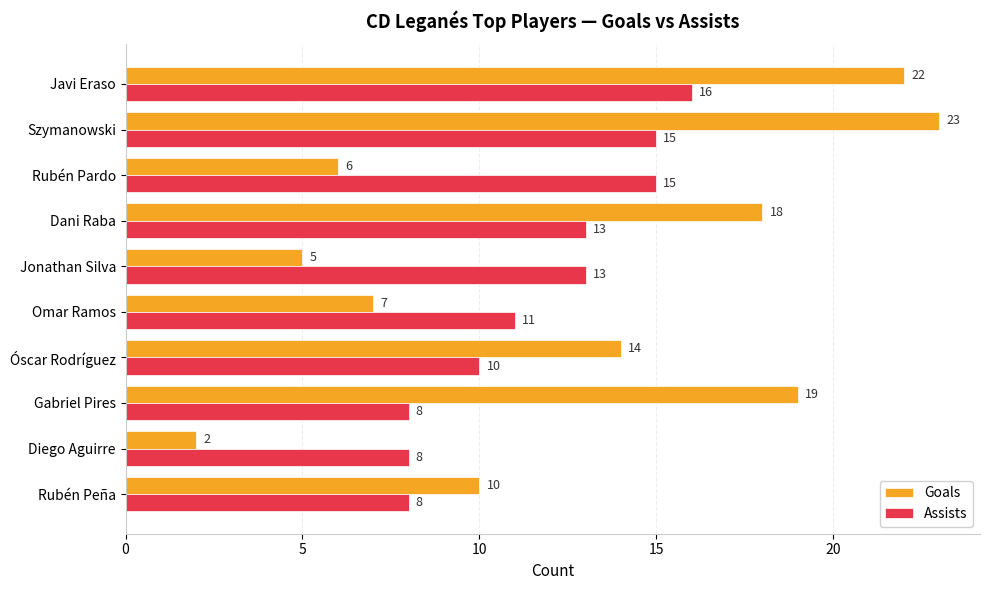

What is the difference between the highest and lowest values at Rubén Pardo?

9